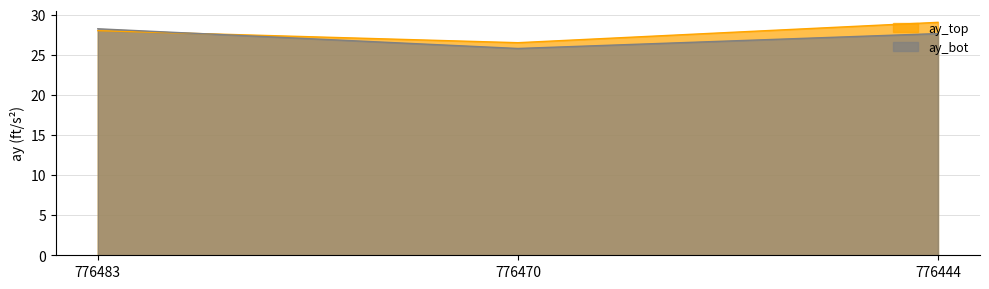

List the series in order of their overall mean, highest first.

ay_top, ay_bot